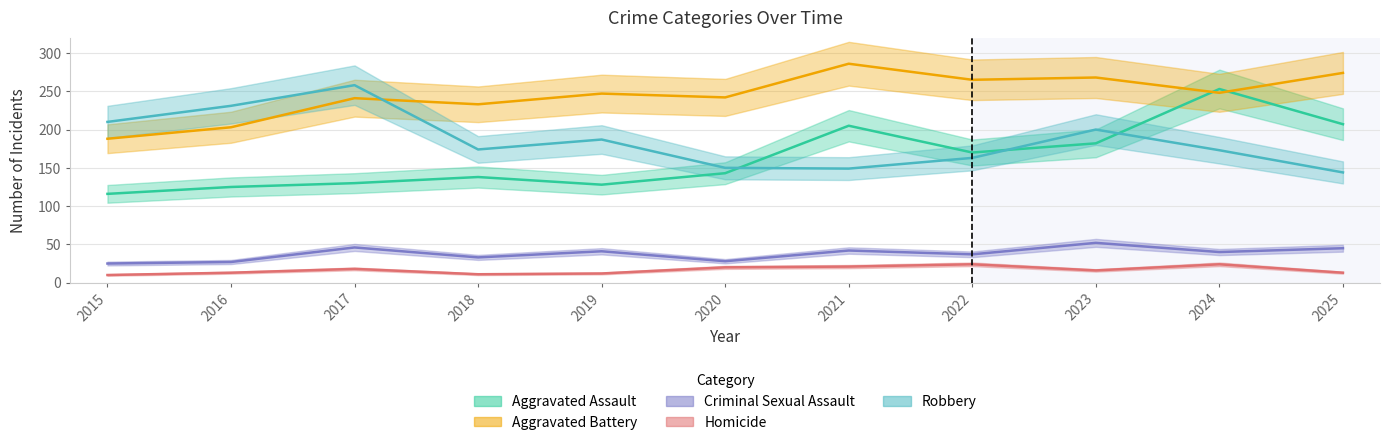

Reading right to left, list all the values displayed in this chart.

Aggravated Assault: 207	253	182	170	205	143	128	138	130	125	116
Aggravated Battery: 274	248	268	265	286	242	247	233	241	203	188
Criminal Sexual Assault: 45	40	52	37	42	28	41	33	46	27	25
Homicide: 13	24	16	24	21	20	12	11	18	13	10
Robbery: 144	173	200	163	149	150	187	174	258	231	210